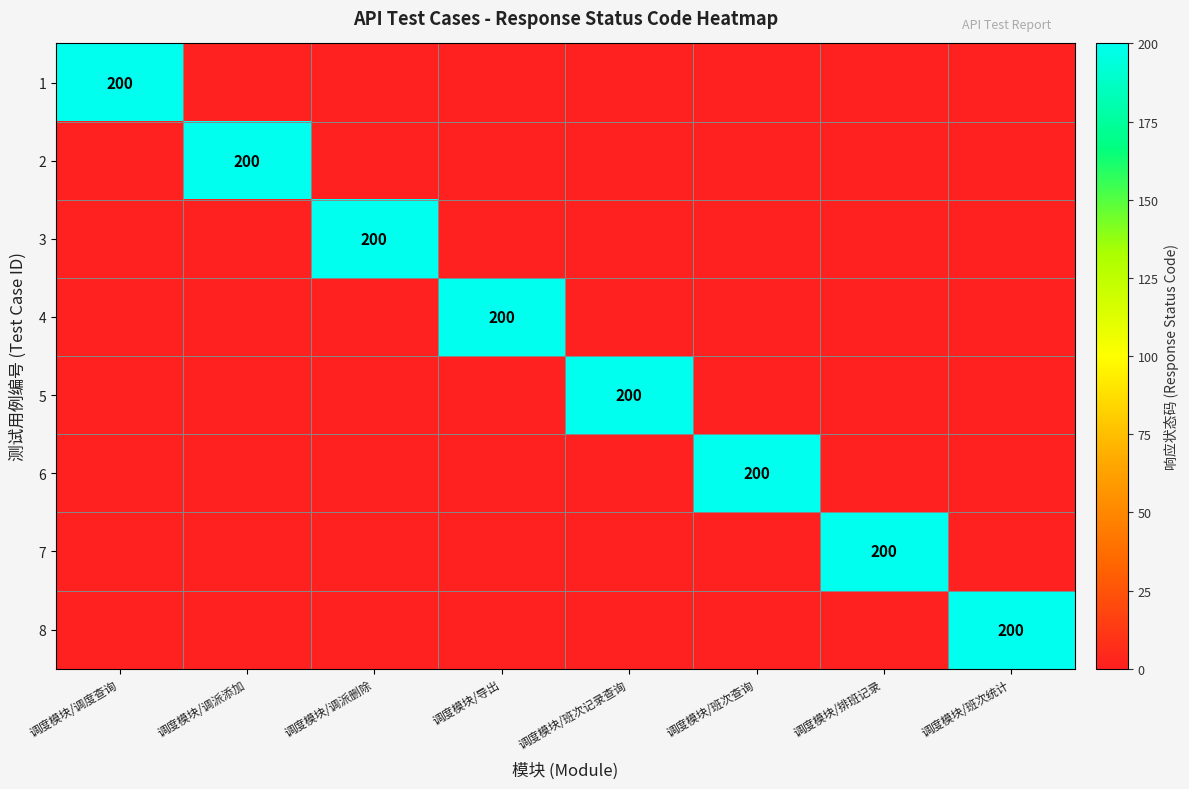

The value of 4 at 调度模块/调度查询 is 74. True or false?

False